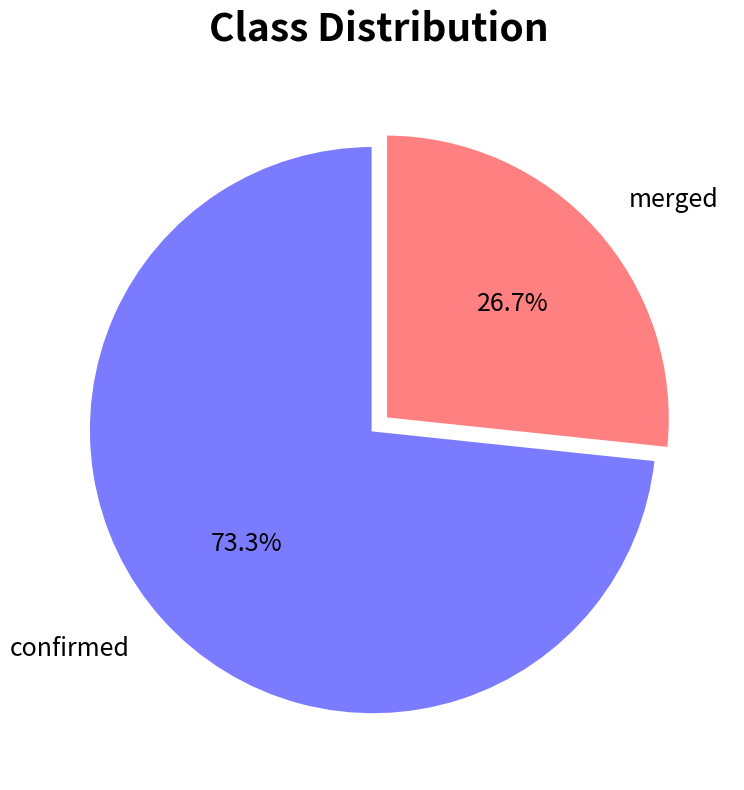

Is there any slice that represents more than half of the pie?

Yes